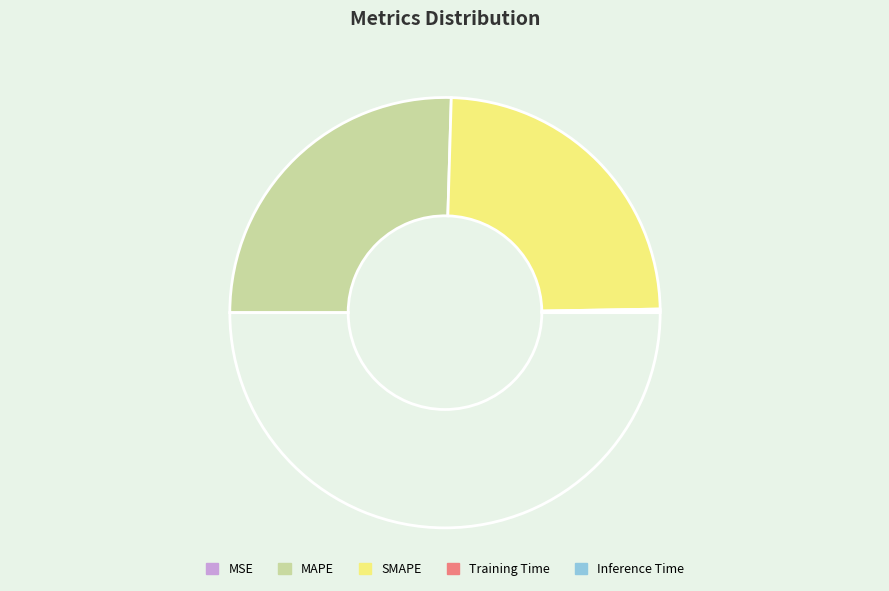

What is the majority slice?

MAPE